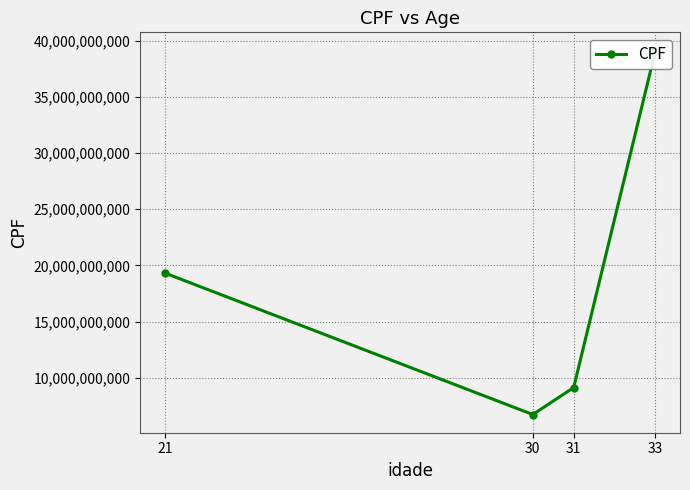

What is the sum of the values at 30 and 21?

26045889784